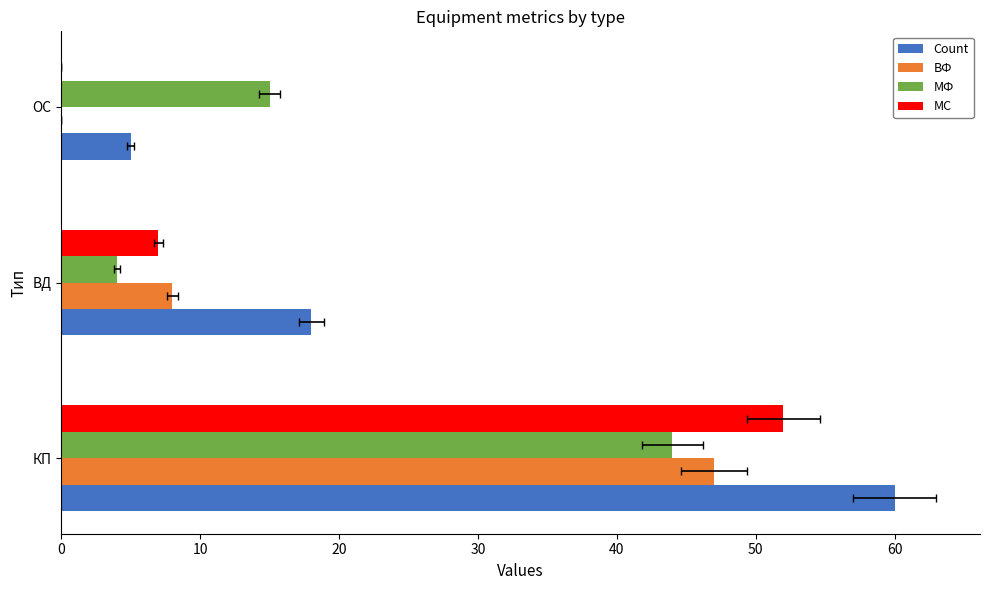

Reading left to right, transcribe all the data shown in this chart.

Count: 60	18	5
ВФ: 47	8	0
МФ: 44	4	15
МС: 52	7	0